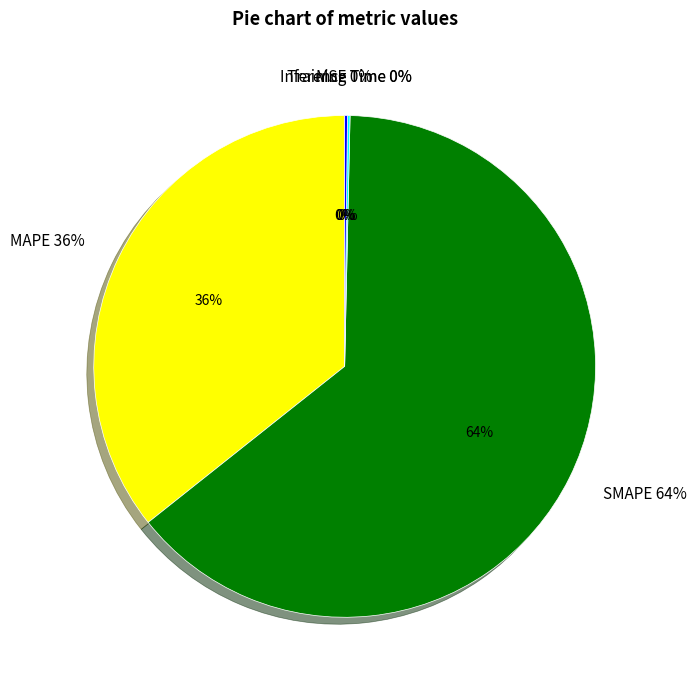

To the nearest percent, what is the average slice percentage?

20%